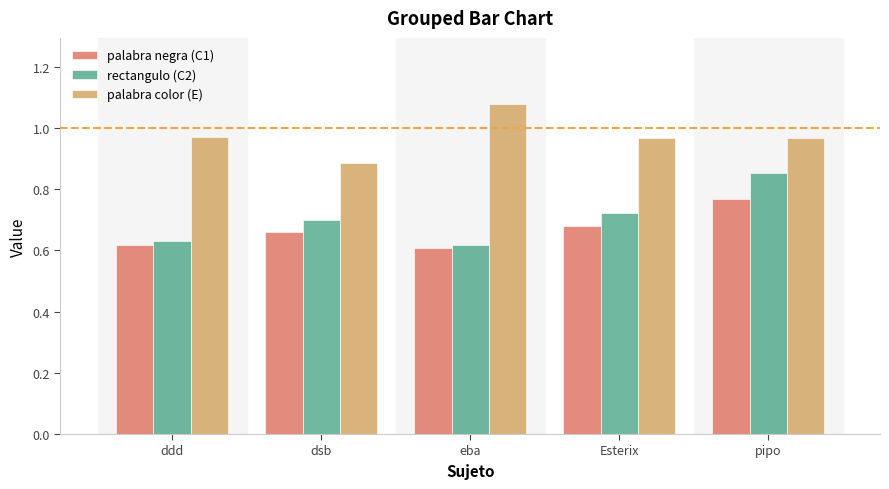

Between Esterix and pipo, which series saw the biggest shift?

rectangulo (C2)